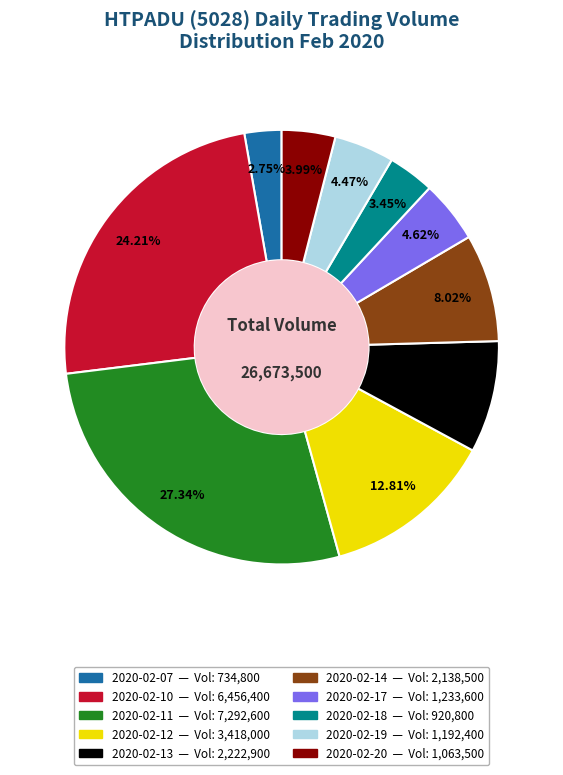

How many segments does this pie chart have?

10